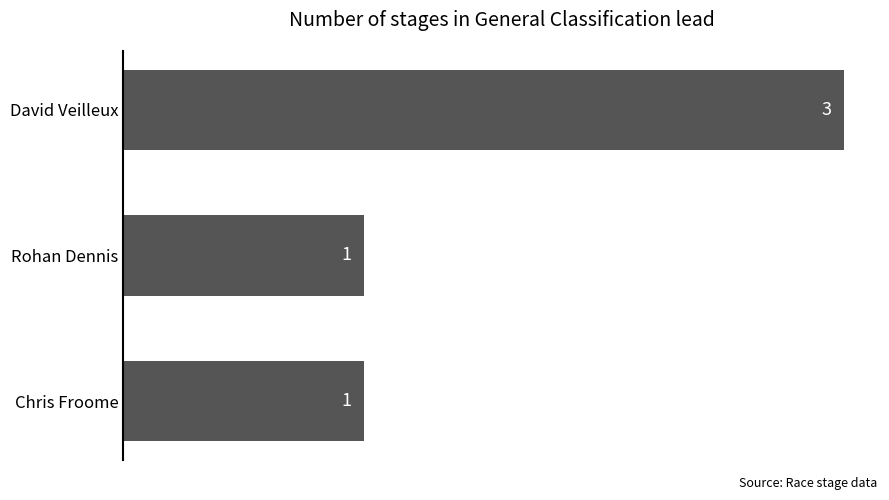

What is the maximum value shown in the chart?

3